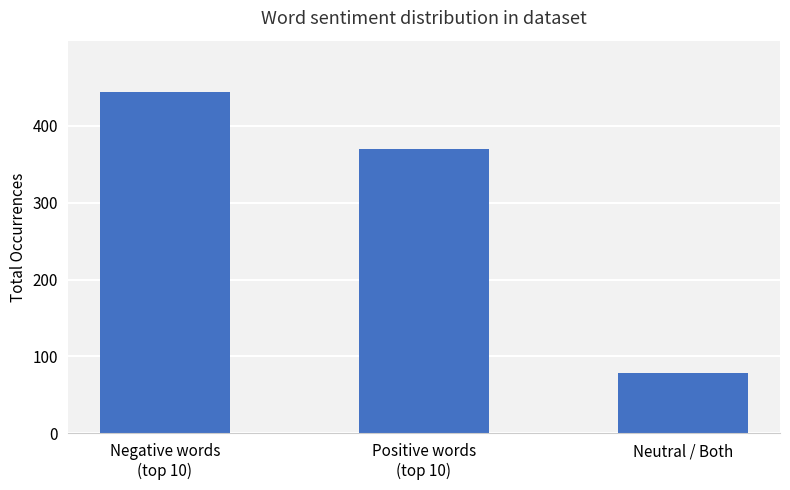

What is the label of the 2nd bar from the right?

Positive words
(top 10)